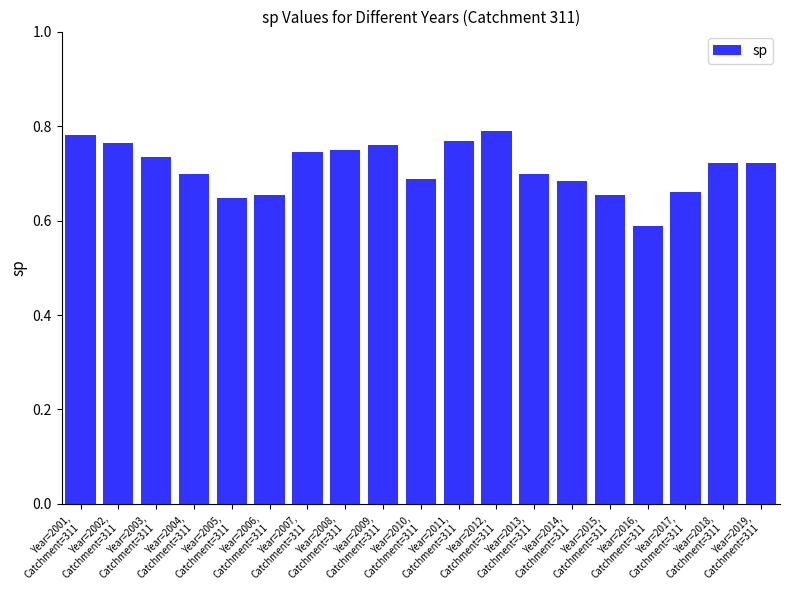

Count the values in the range 0 to 1.

19